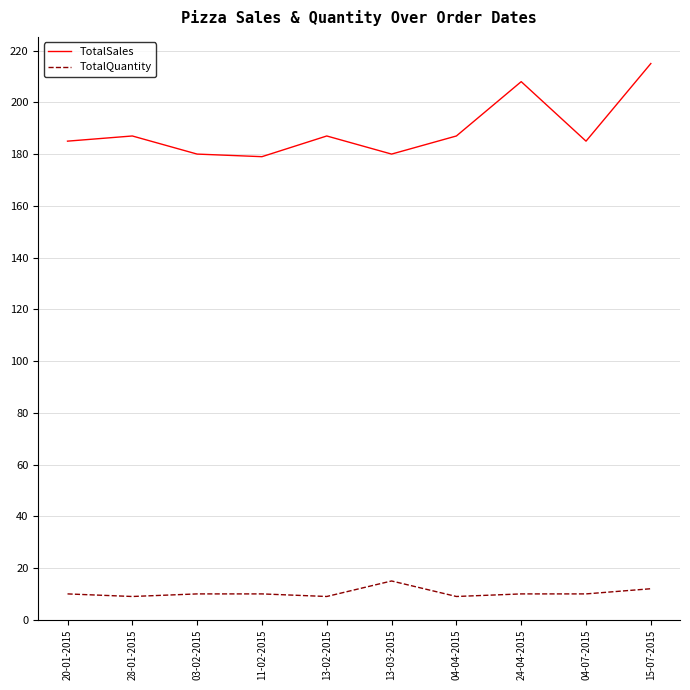

True or false: TotalQuantity and TotalSales intersect in this chart.

False